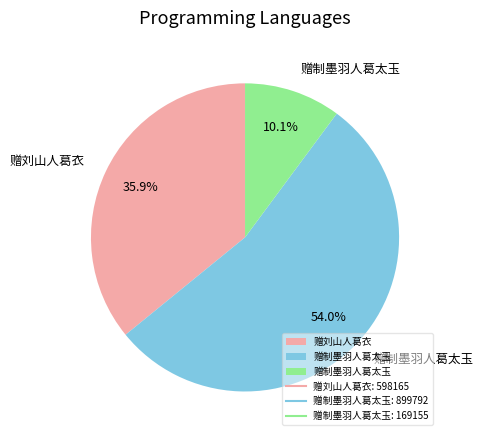

Is there any slice that represents more than half of the pie?

Yes